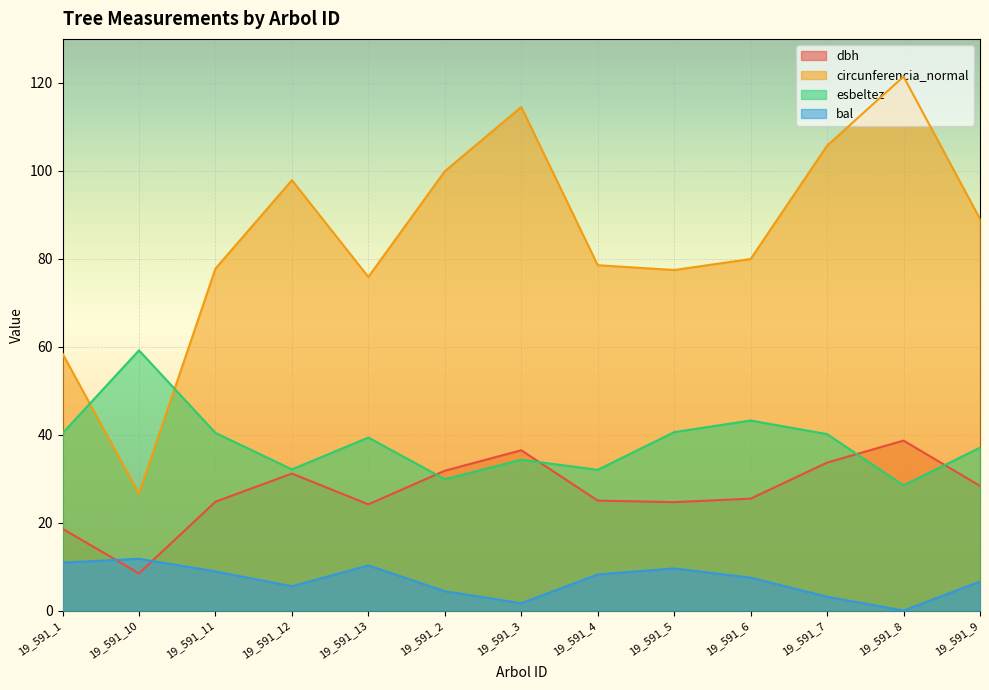

Does the chart display data point markers on the line(s)?

No